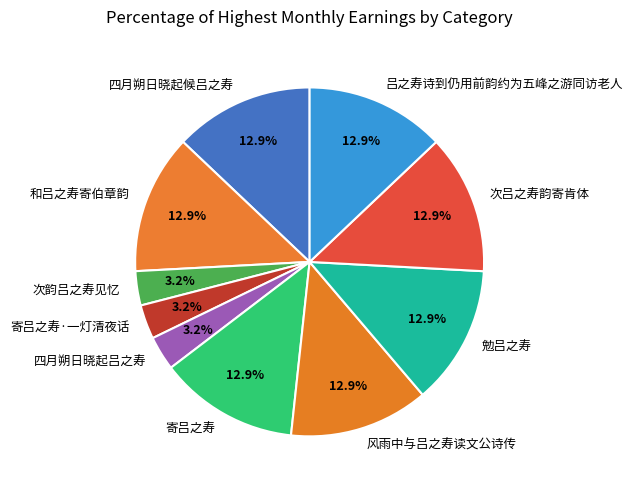

Which has a higher value, 寄吕之寿 or 次韵吕之寿见忆?

寄吕之寿